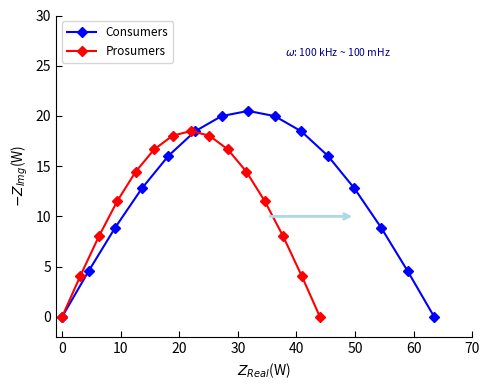

Rank the series by their average value, from lowest to highest.

Prosumers, Consumers